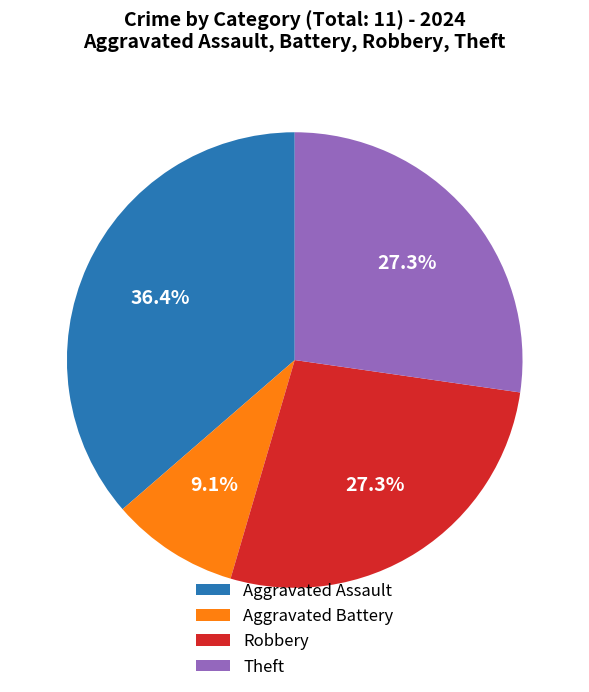

Is Theft the majority of the pie?

No